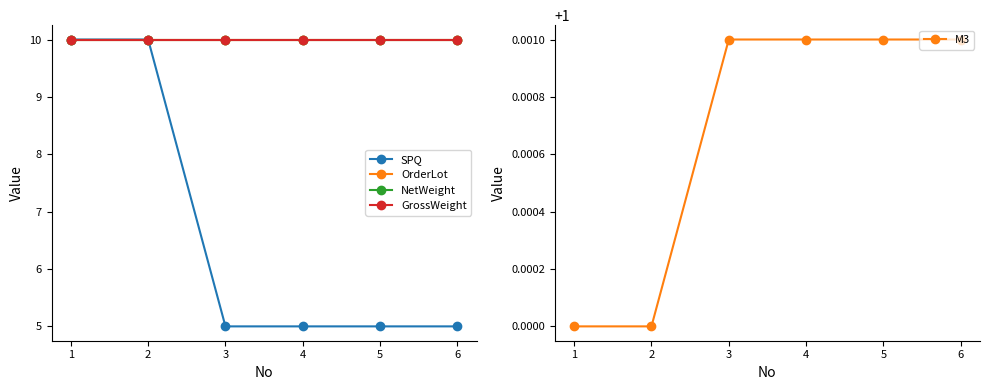

What is the value of the SPQ point at the 4th from the left?

5